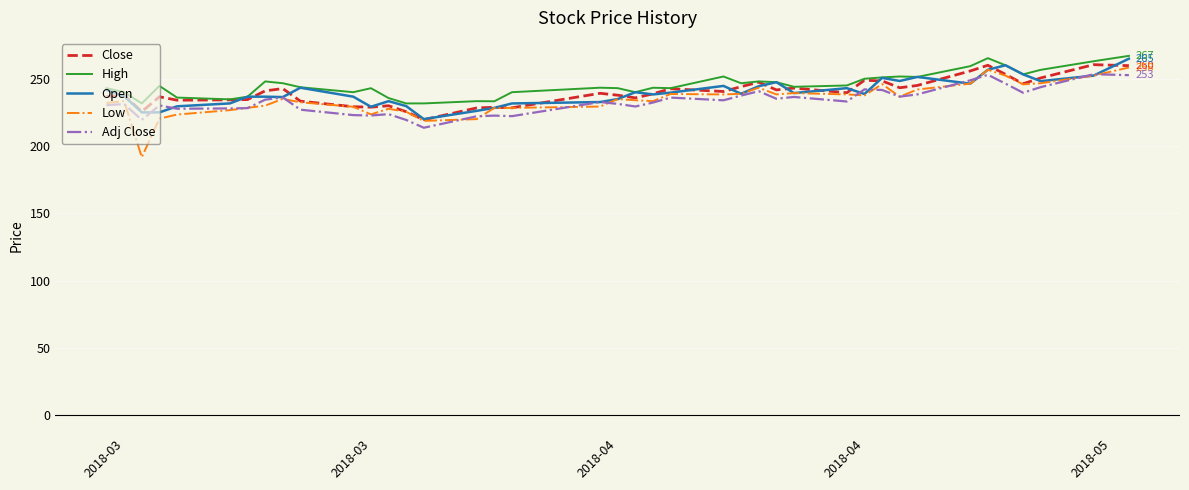

What is the greatest value displayed?

267.0